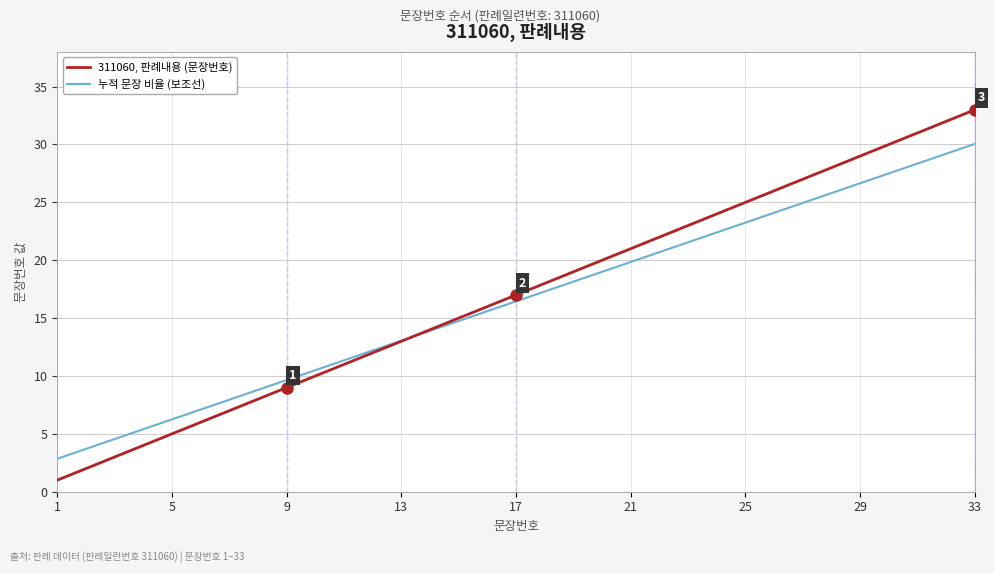

Which series has the largest total across all categories?

311060, 판례내용 (문장번호)